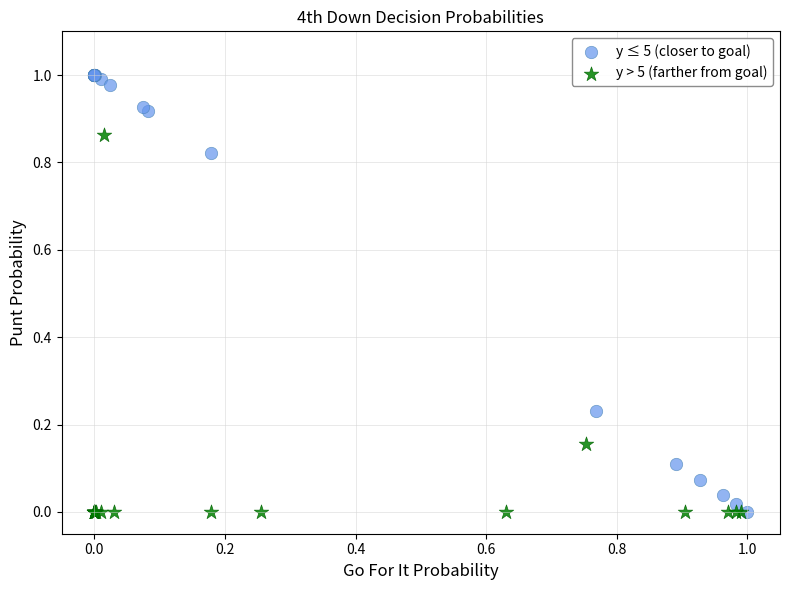

Which series has the largest Y range (max minus min)?

y ≤ 5 (closer to goal)